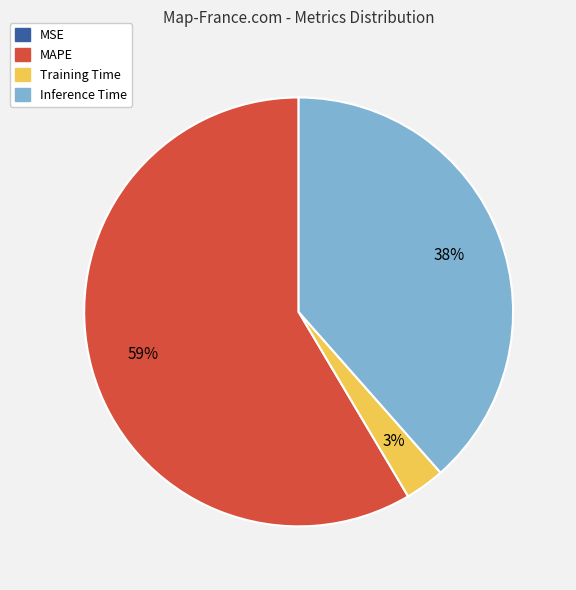

Is it true that MAPE is 71% of the pie?

False